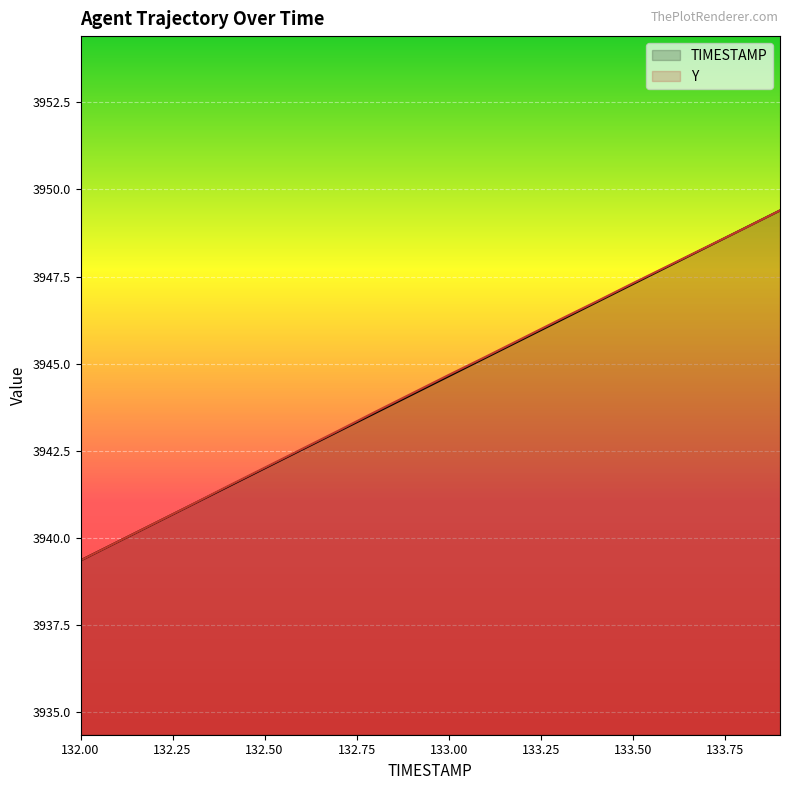

What is the difference between the TIMESTAMP values at 132.9 and 132.7?

1.1